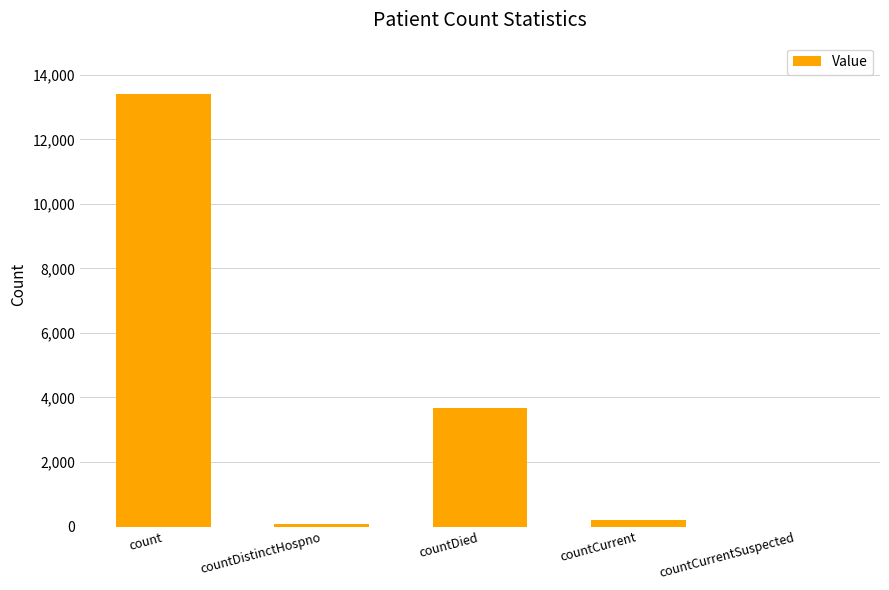

What is the greatest value displayed?

13398